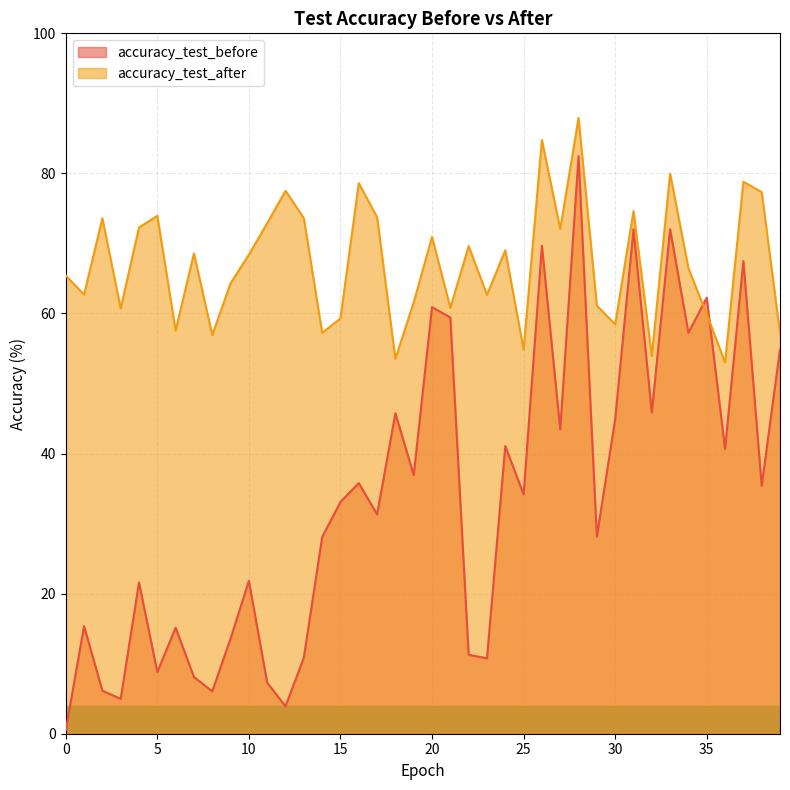

Read the accuracy_test_after value at 15.

59.3